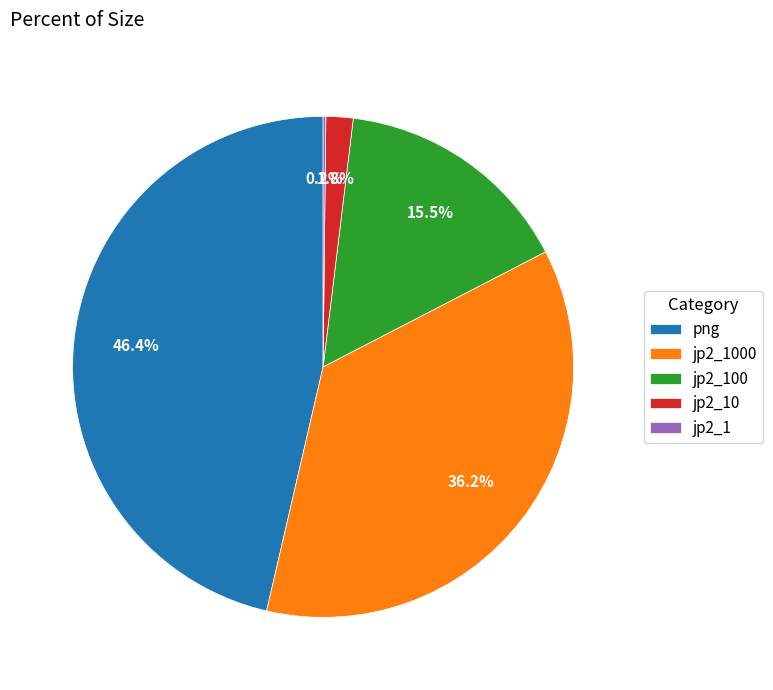

Is there a majority slice in this chart?

No